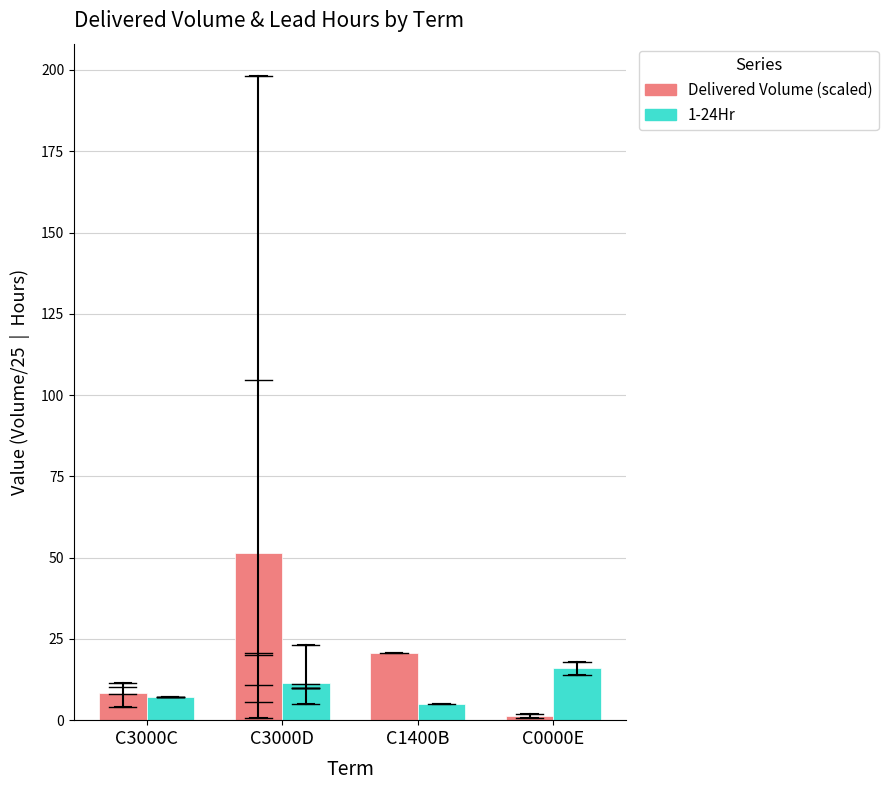

Reading right to left, extract all data points from this chart.

Delivered Volume (scaled): 1.4	20.7	51.6	8.4
1-24Hr: 16.0	5.0	11.3	7.0